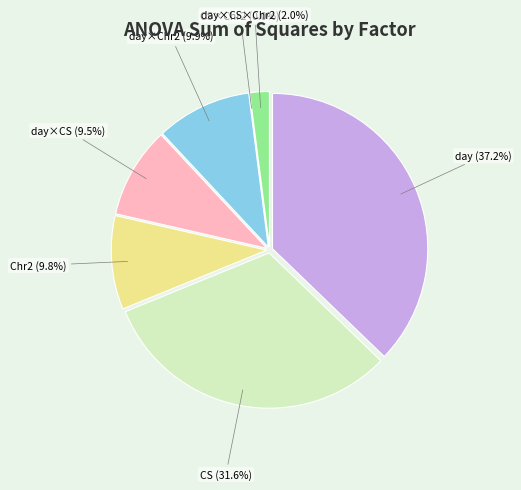

True or false: factor(day):factor(CS) accounts for 9% of the total.

True